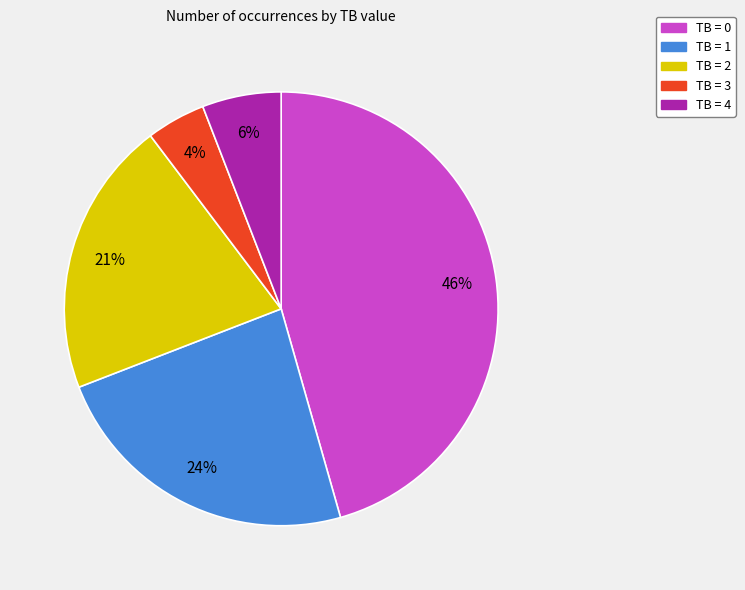

Which category has the biggest portion of the pie?

TB = 0